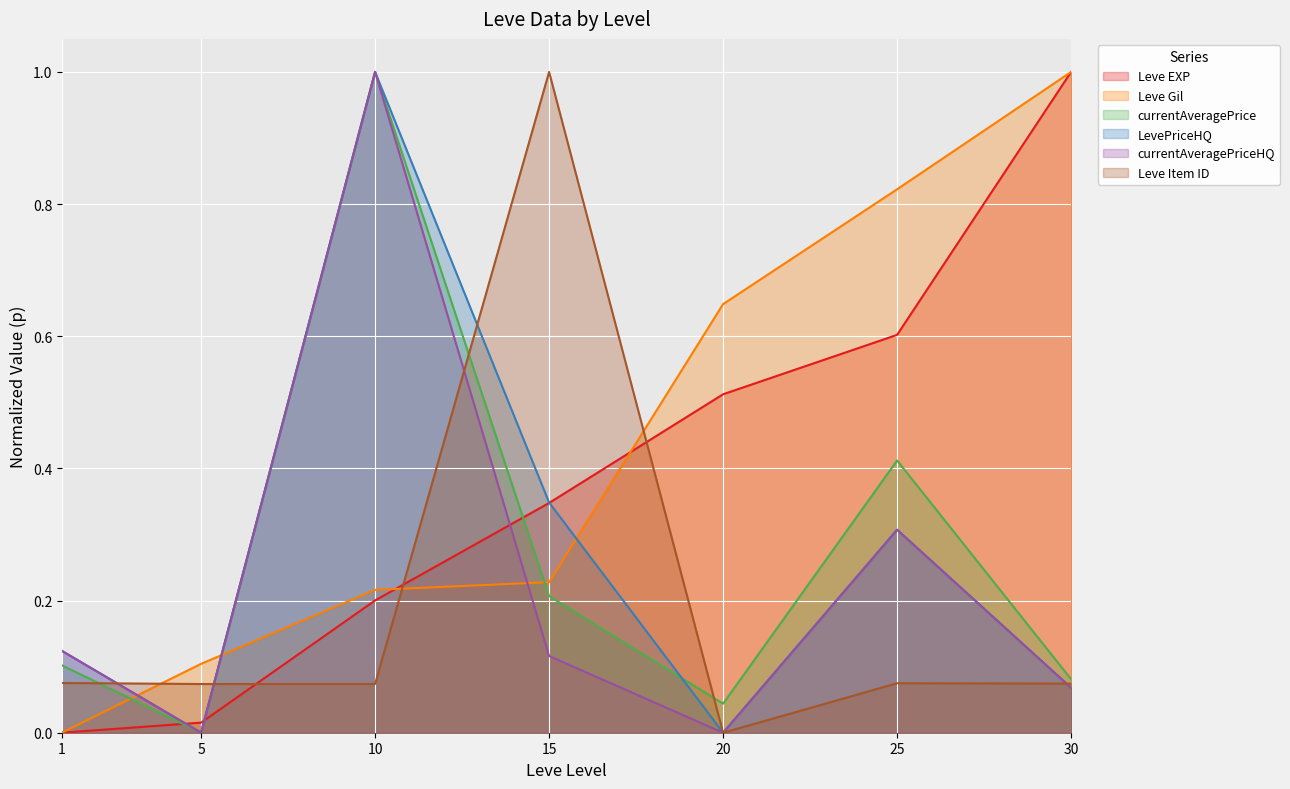

What is the total value across all series at 1?

0.4